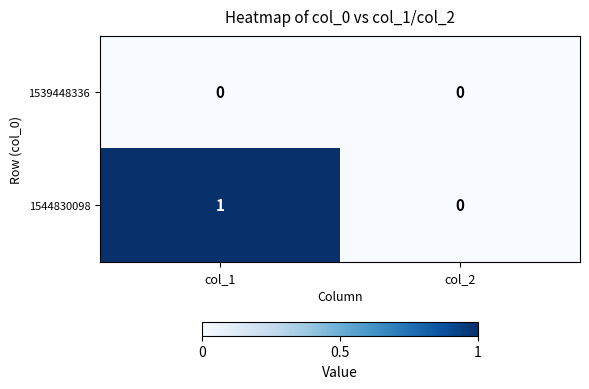

Which series has the widest spread of values?

1544830098